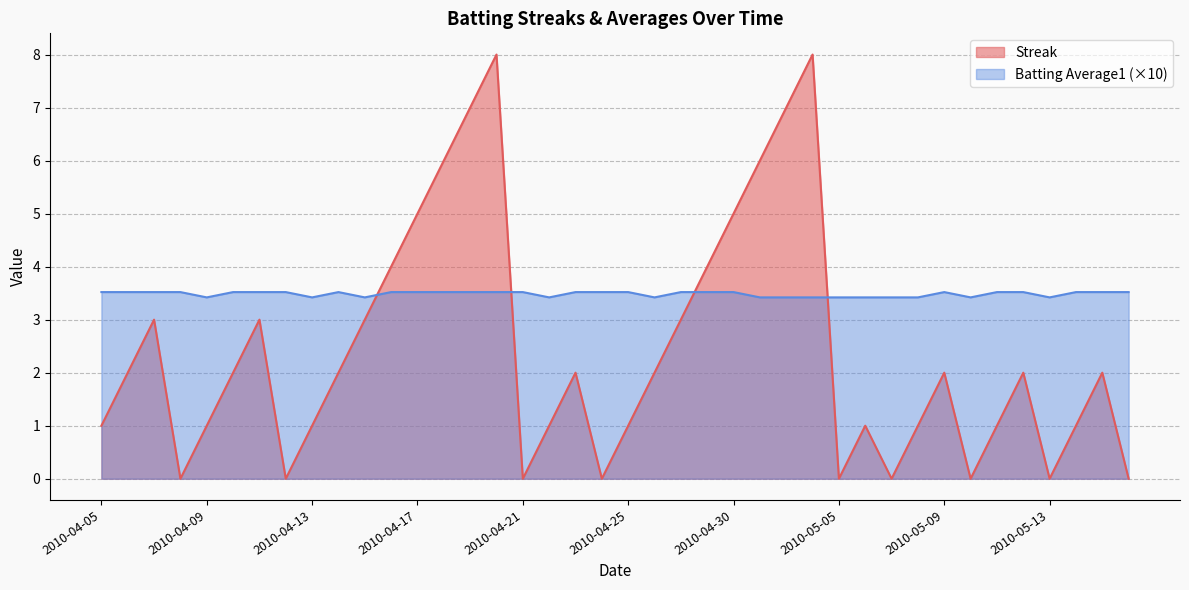

Reading left to right, list all the values displayed in this chart.

Streak: 2010-04-05=1.0	2010-04-06=2.0	2010-04-07=3.0	2010-04-08=0.0	2010-04-09=1.0	2010-04-10=2.0	2010-04-11=3.0	2010-04-12=0.0	2010-04-13=1.0	2010-04-14=2.0	2010-04-15=3.0	2010-04-16=4.0	2010-04-17=5.0	2010-04-18=6.0	2010-04-19=7.0	2010-04-20=8.0	2010-04-21=0.0	2010-04-22=1.0	2010-04-23=2.0	2010-04-24=0.0	2010-04-25=1.0	2010-04-26=2.0	2010-04-27=3.0	2010-04-28=4.0	2010-04-30=5.0	2010-05-01=6.0	2010-05-02=7.0	2010-05-04=8.0	2010-05-05=0.0	2010-05-06=1.0	2010-05-07=0.0	2010-05-08=1.0	2010-05-09=2.0	2010-05-10=0.0	2010-05-11=1.0	2010-05-12=2.0	2010-05-13=0.0	2010-05-14=1.0	2010-05-15=2.0	2010-05-16=0.0
Batting Average1: 2010-04-05=3.5	2010-04-06=3.5	2010-04-07=3.5	2010-04-08=3.5	2010-04-09=3.4	2010-04-10=3.5	2010-04-11=3.5	2010-04-12=3.5	2010-04-13=3.4	2010-04-14=3.5	2010-04-15=3.4	2010-04-16=3.5	2010-04-17=3.5	2010-04-18=3.5	2010-04-19=3.5	2010-04-20=3.5	2010-04-21=3.5	2010-04-22=3.4	2010-04-23=3.5	2010-04-24=3.5	2010-04-25=3.5	2010-04-26=3.4	2010-04-27=3.5	2010-04-28=3.5	2010-04-30=3.5	2010-05-01=3.4	2010-05-02=3.4	2010-05-04=3.4	2010-05-05=3.4	2010-05-06=3.4	2010-05-07=3.4	2010-05-08=3.4	2010-05-09=3.5	2010-05-10=3.4	2010-05-11=3.5	2010-05-12=3.5	2010-05-13=3.4	2010-05-14=3.5	2010-05-15=3.5	2010-05-16=3.5